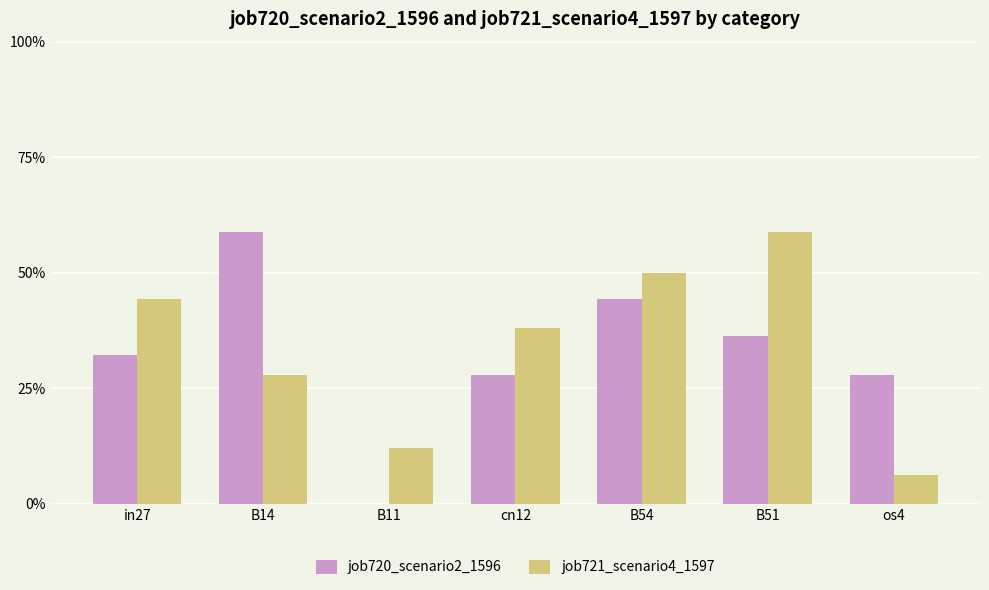

At how many categories does at least one series exceed 0?

7